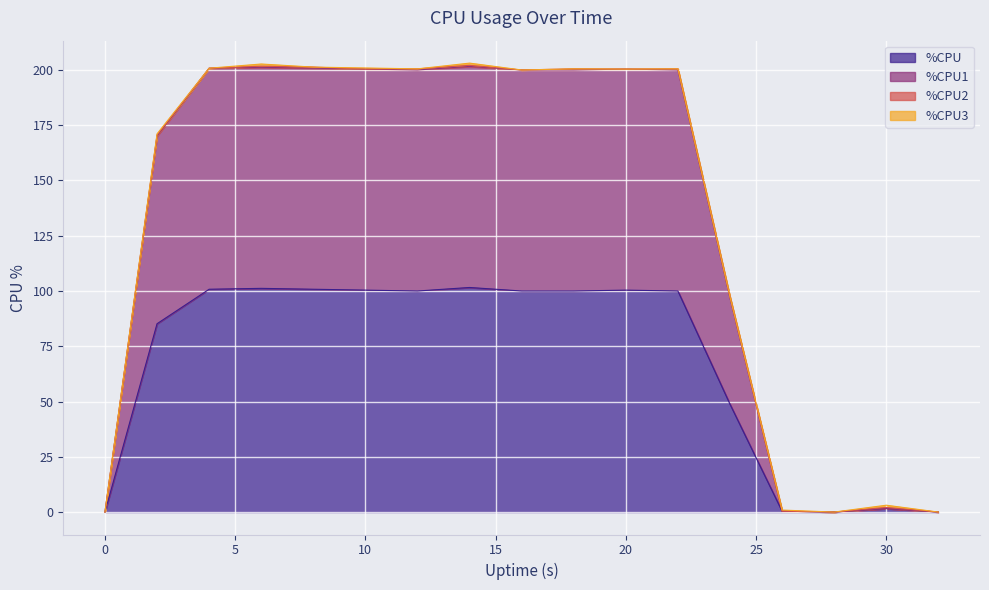

Which series has the largest total across all categories?

%CPU1